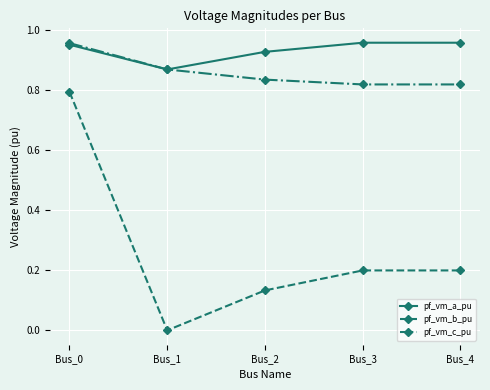

Which series has the widest spread of values?

pf_vm_b_pu